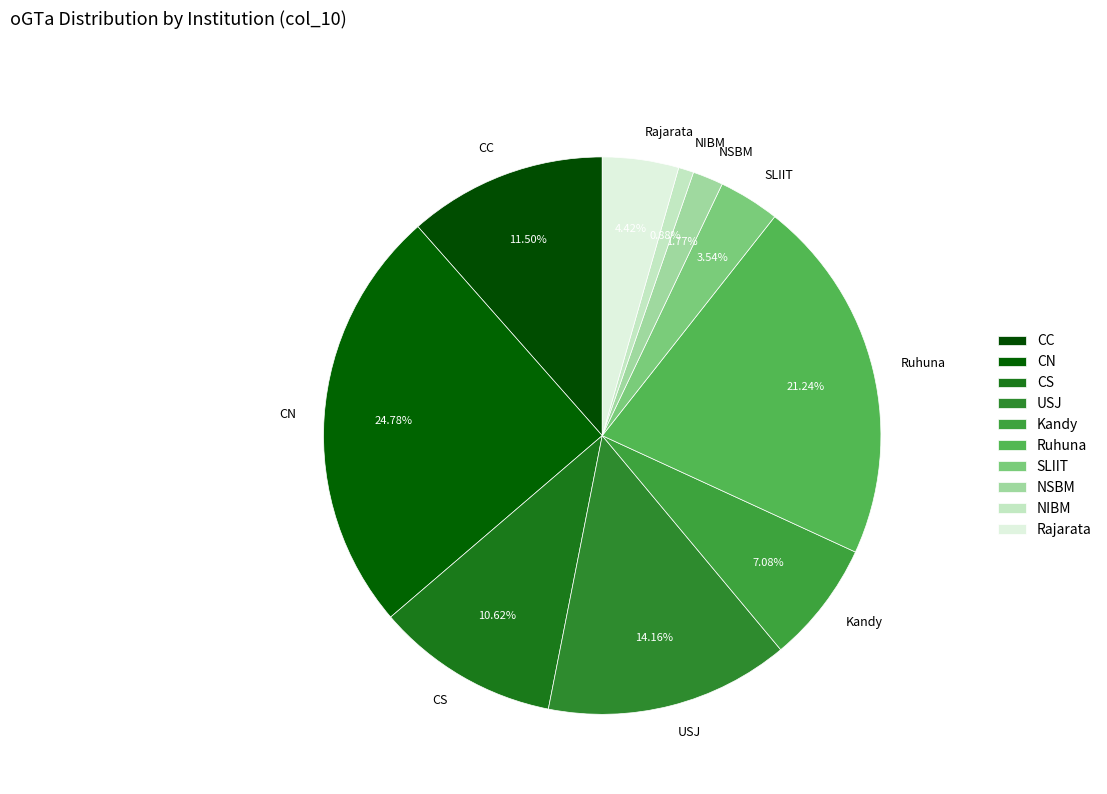

To the nearest percent, what is the average slice percentage?

10%